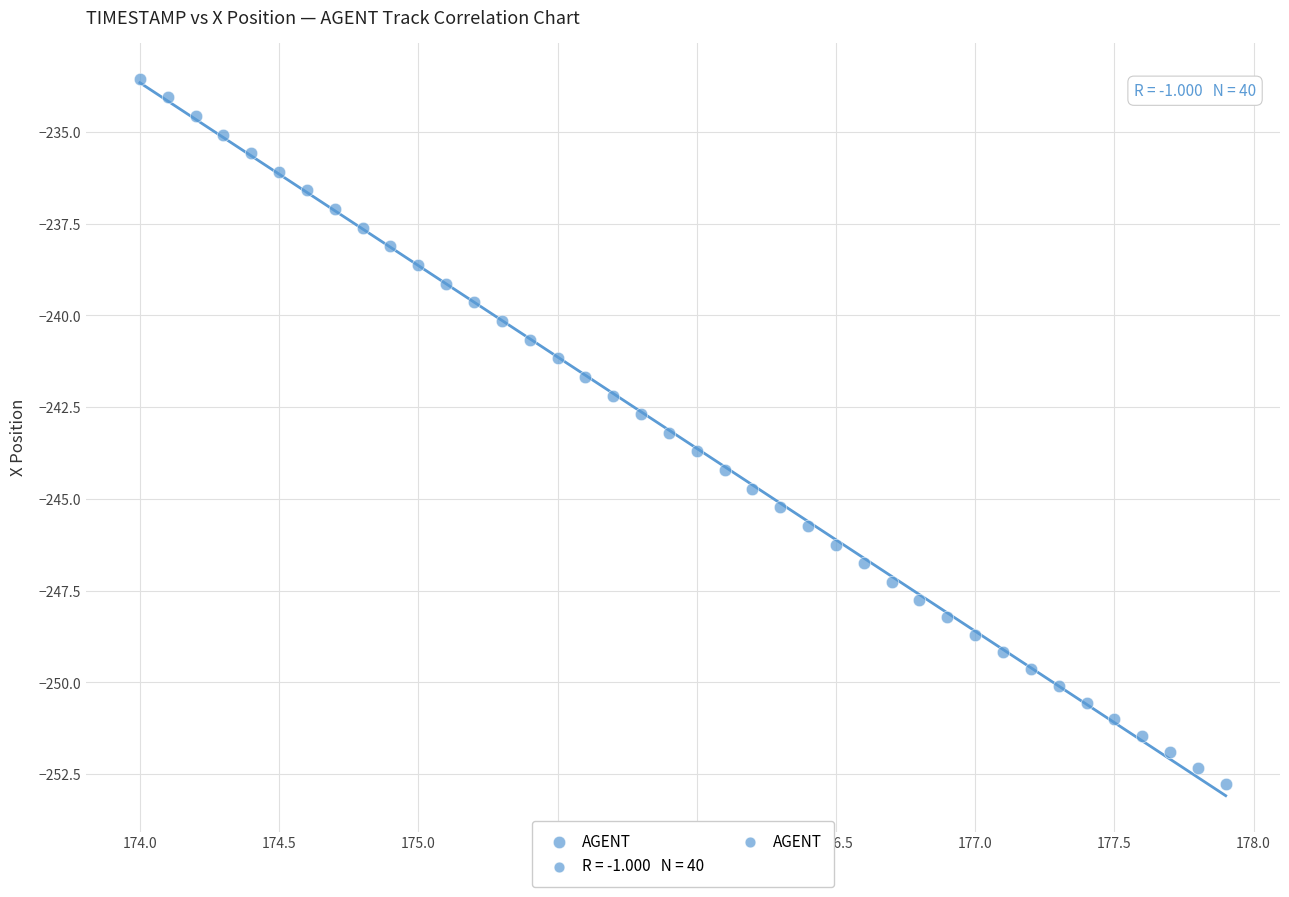

What is the range of X values (max minus min)?

3.9